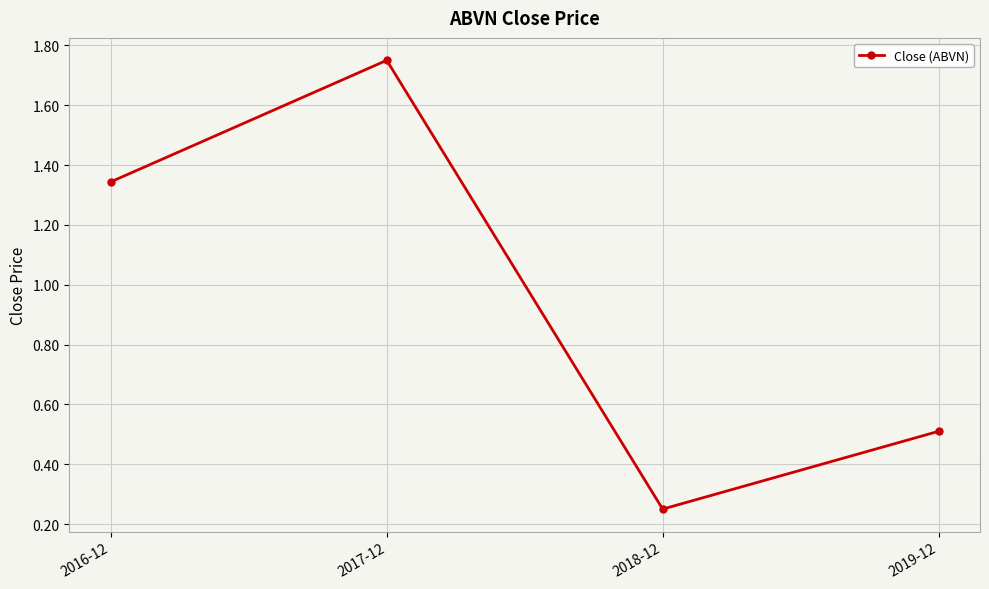

What is the difference between the values at 2016-12 and 2018-12?

1.1